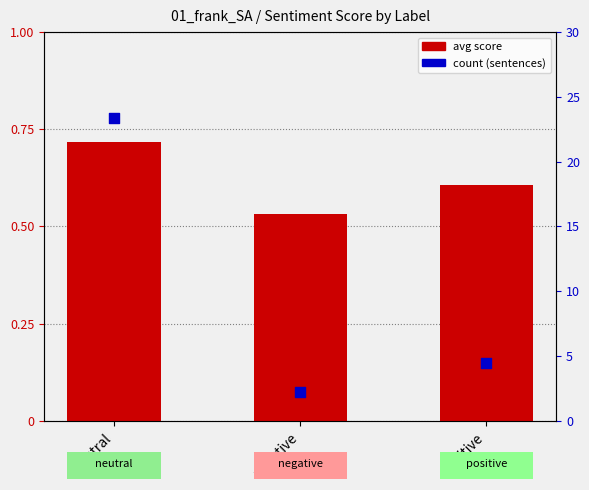

What is the total value across all series at neutral?

24.1